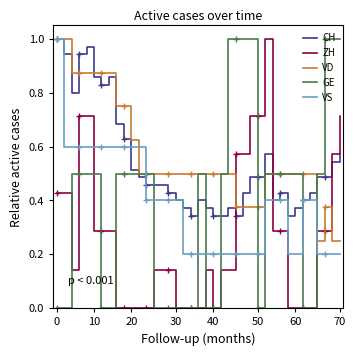

What is the sum of all VD values?

22.0